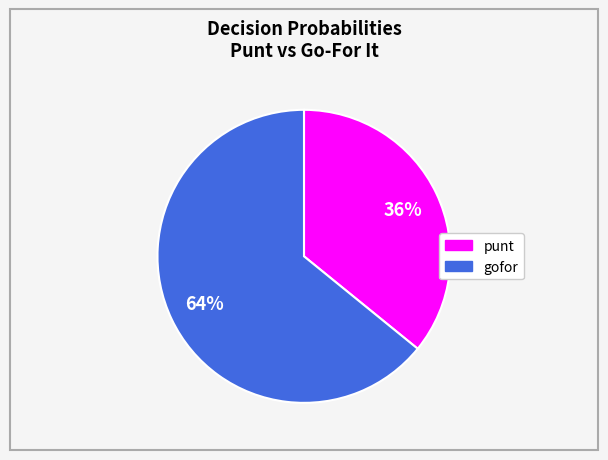

Is there any slice that represents more than half of the pie?

Yes